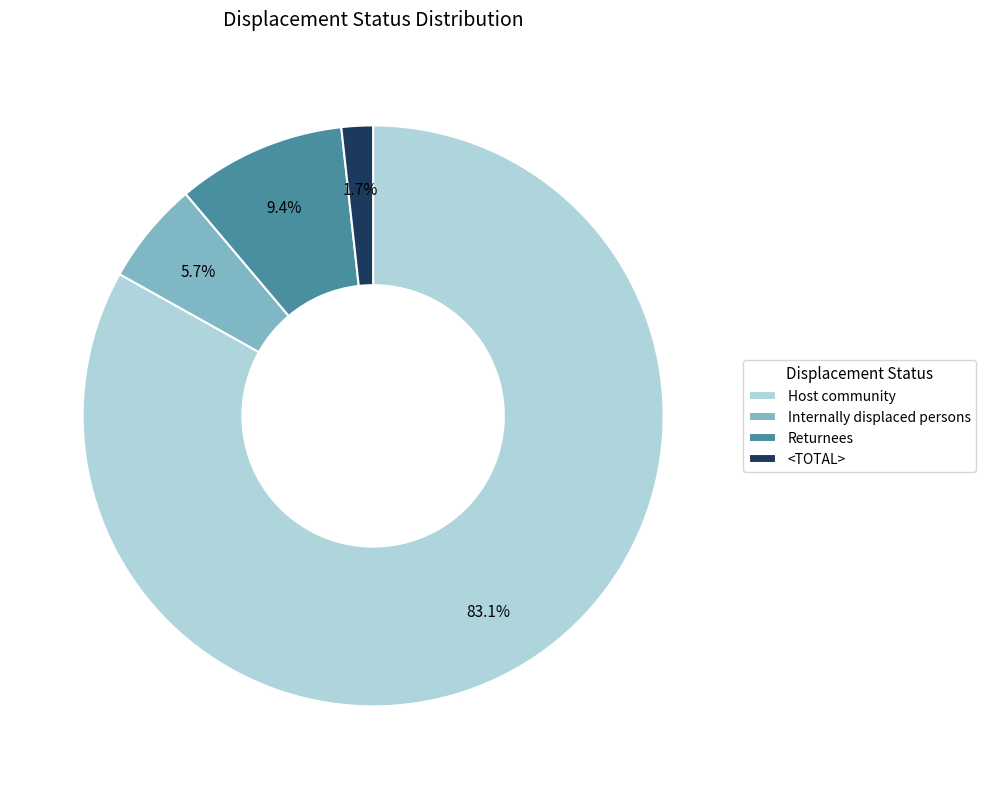

How much of the chart is everything except Internally displaced persons?

94.3%